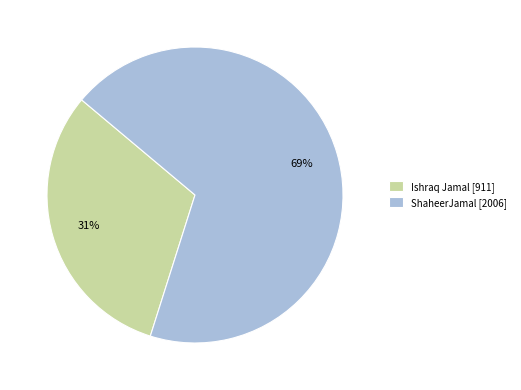

Is it true that Ishraq Jamal is 25% of the pie?

False